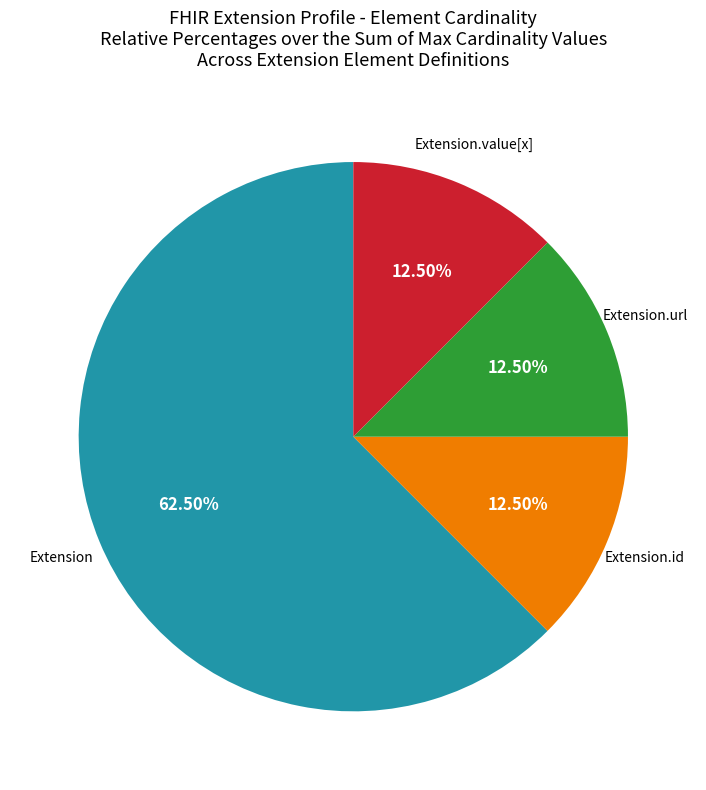

How many segments does this pie chart have?

4